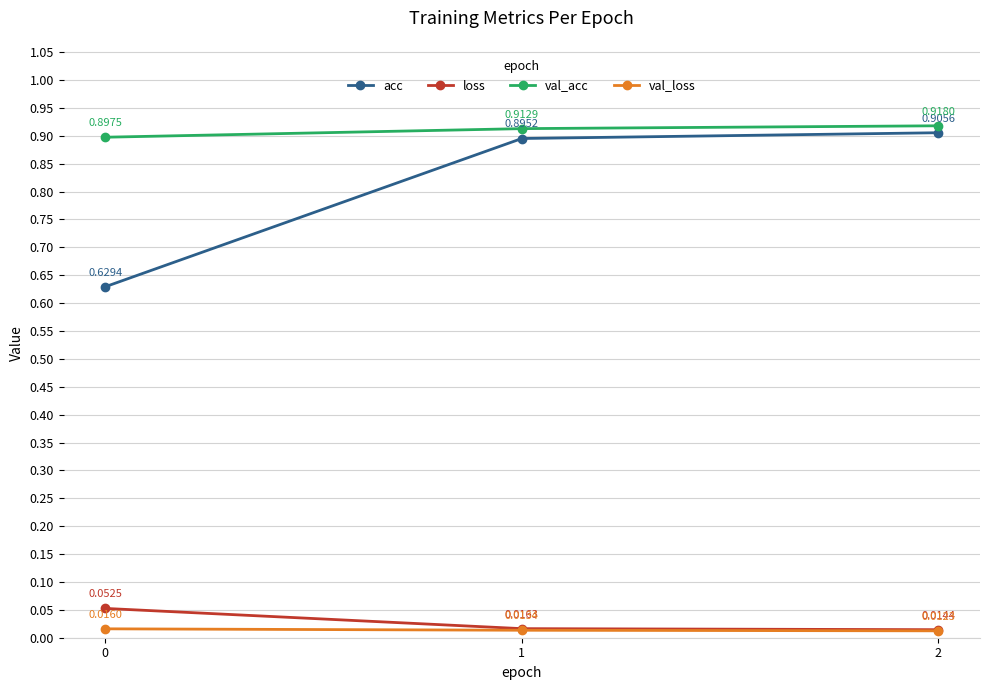

The acc series shows 0.2 at 2. True or false?

False